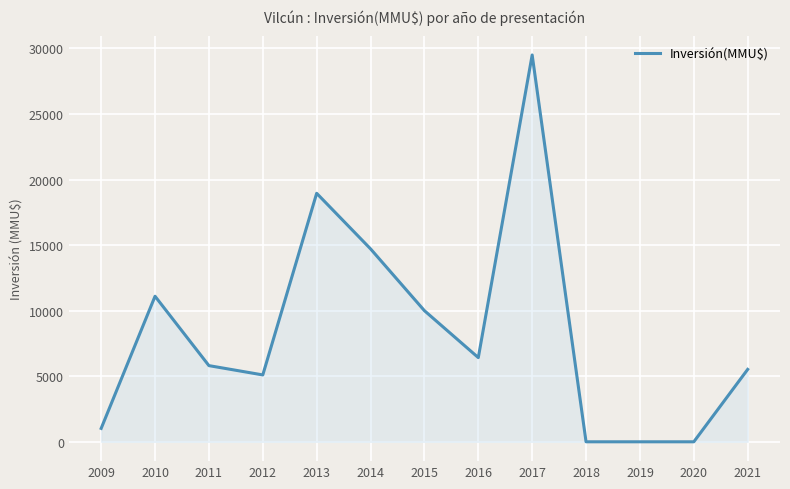

Read the value at 2015, to the nearest 10.

10000